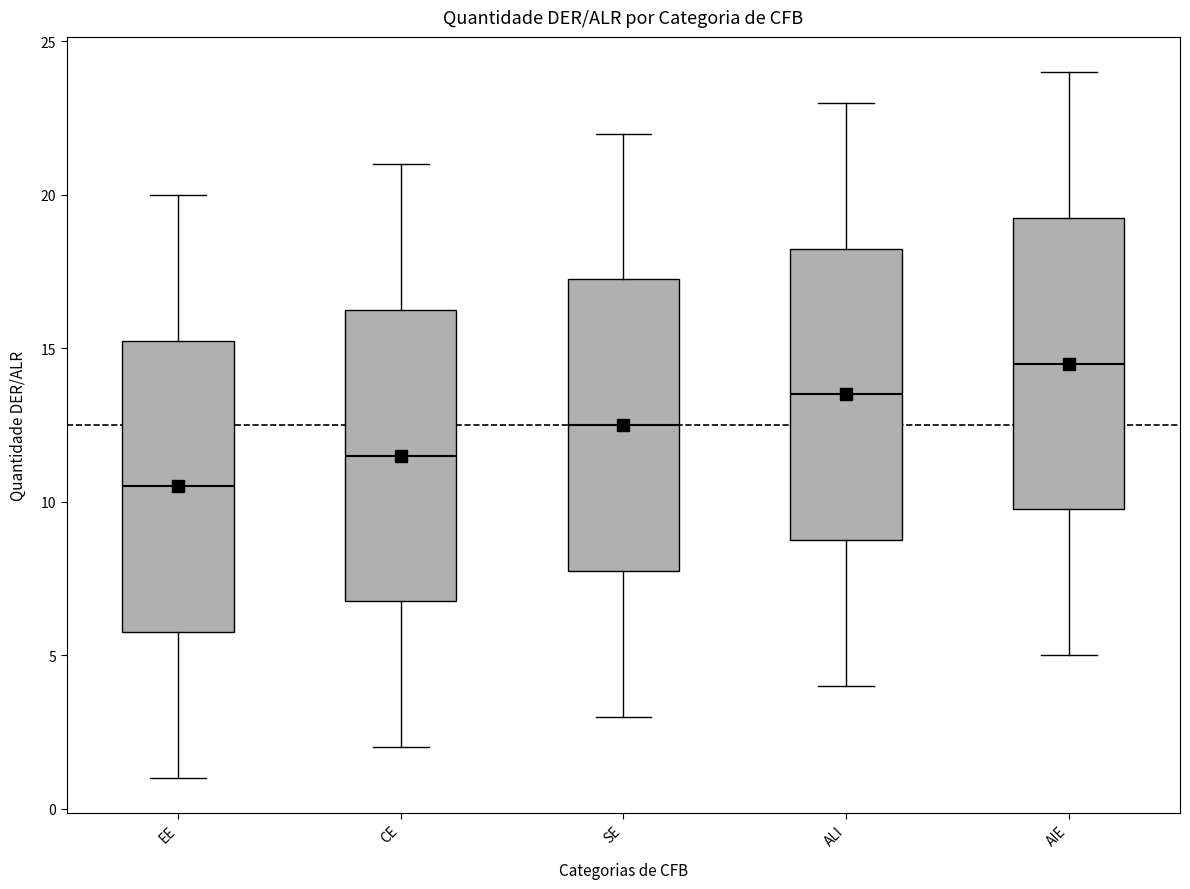

Where does the upper whisker of the box for ALI end on the y-axis? The values are not printed on the chart, so give them approximately, as read against the axis.

23.0